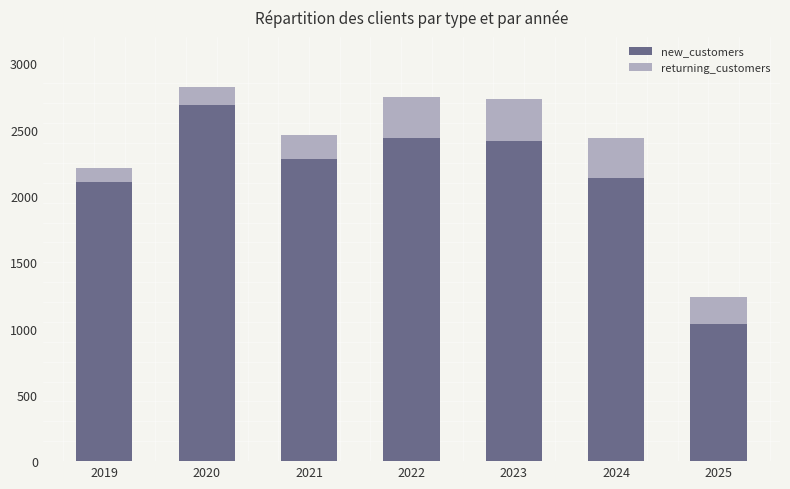

How many bars are there in total?

7